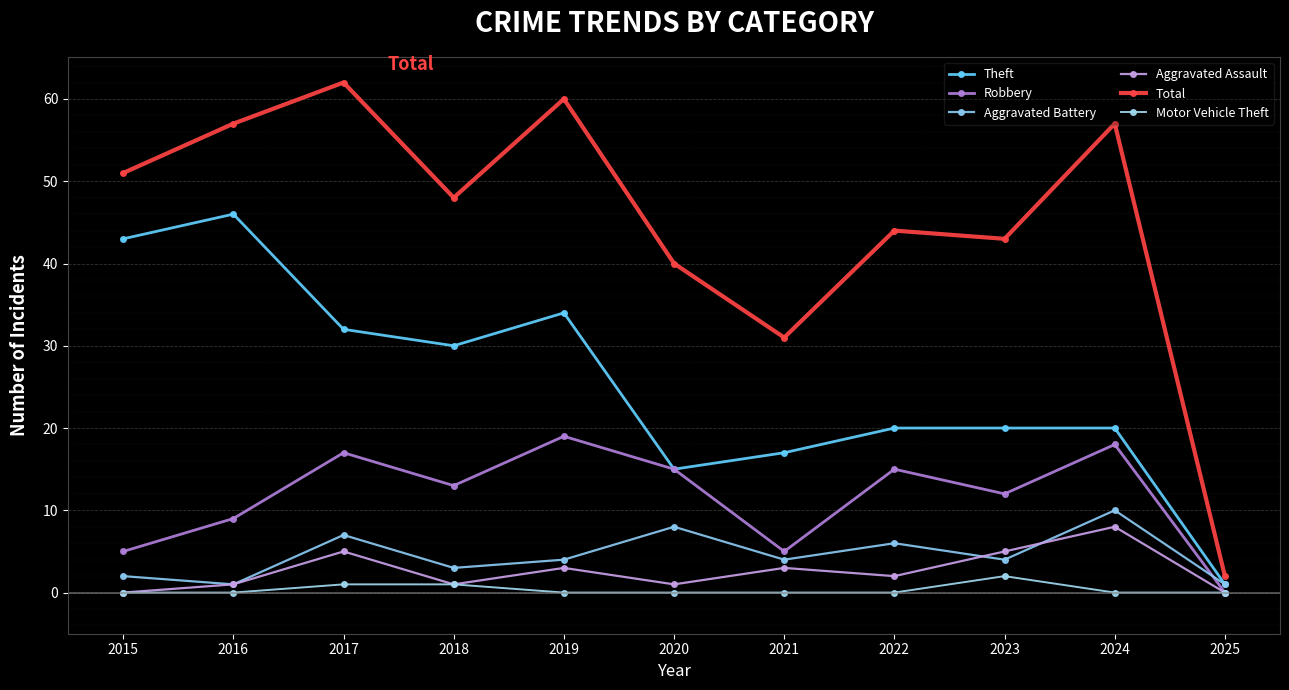

How many distinct data groups are displayed?

6